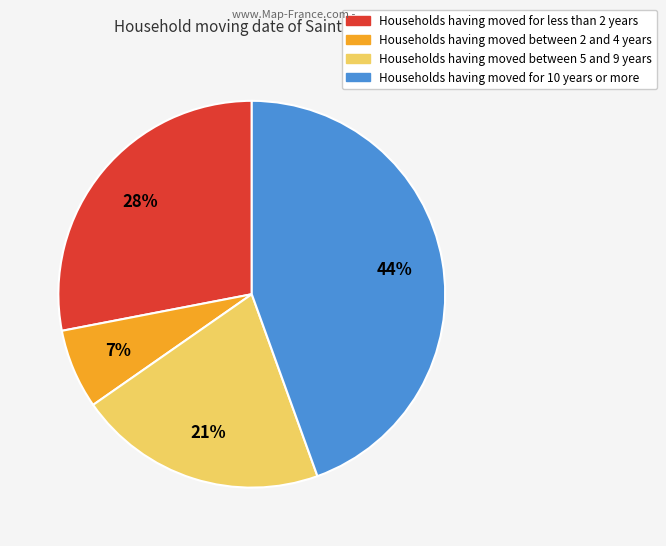

Which slice is the smallest?

Households having moved between 2 and 4 years